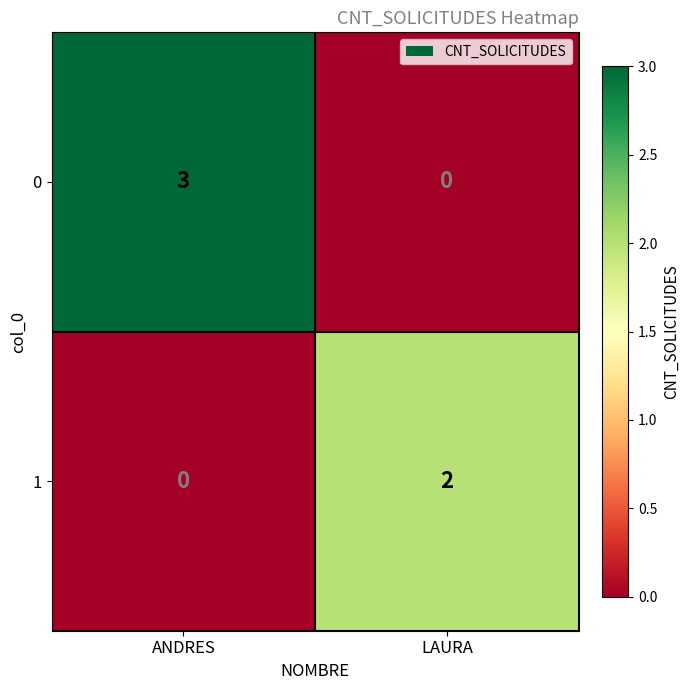

Reading right to left, what are all the values shown in this chart?

0: LAURA=0	ANDRES=3
1: LAURA=2	ANDRES=0